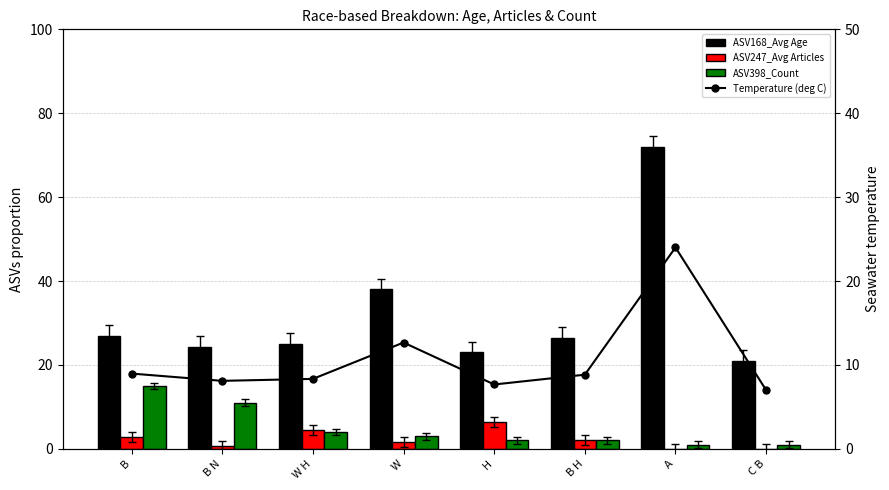

What are all the series names shown in the legend?

ASV168_Avg Age, ASV247_Avg Articles, ASV398_Count, Temperature (deg C)